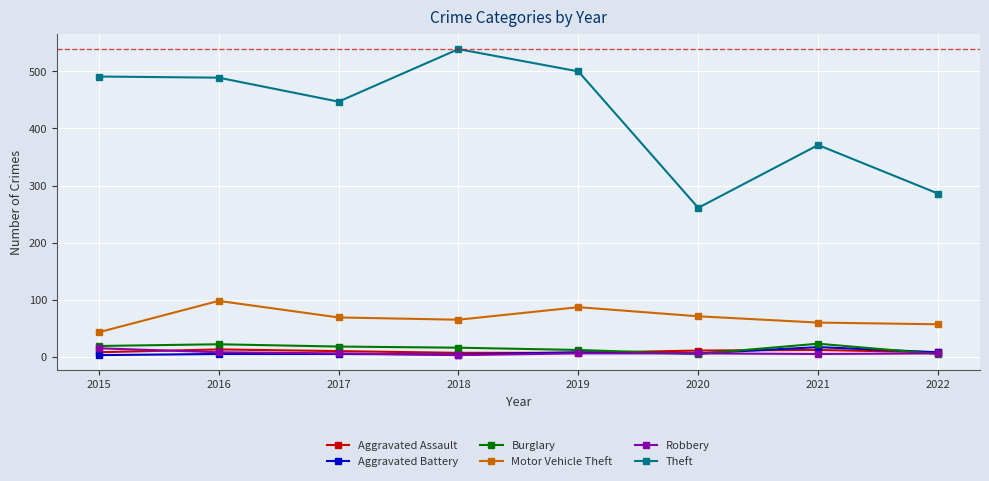

What is the total value across all series at 2020?

360